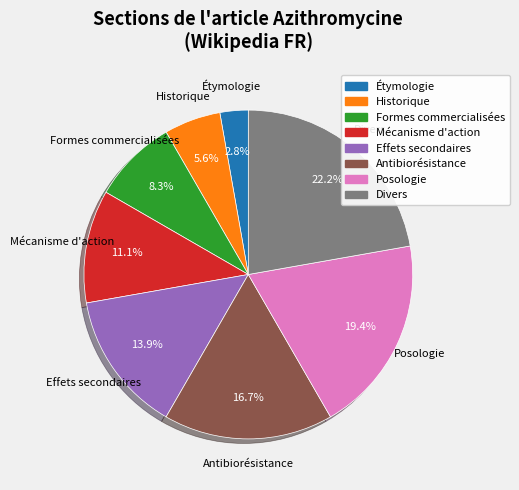

Which category has the biggest portion of the pie?

Divers